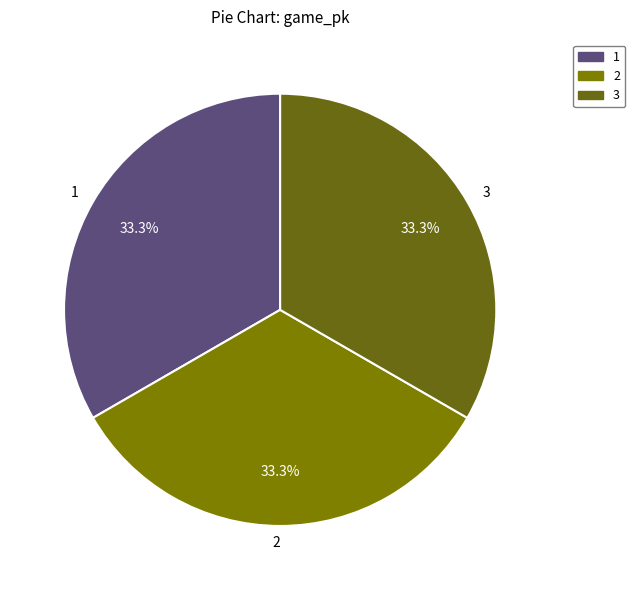

How many segments does this pie chart have?

3